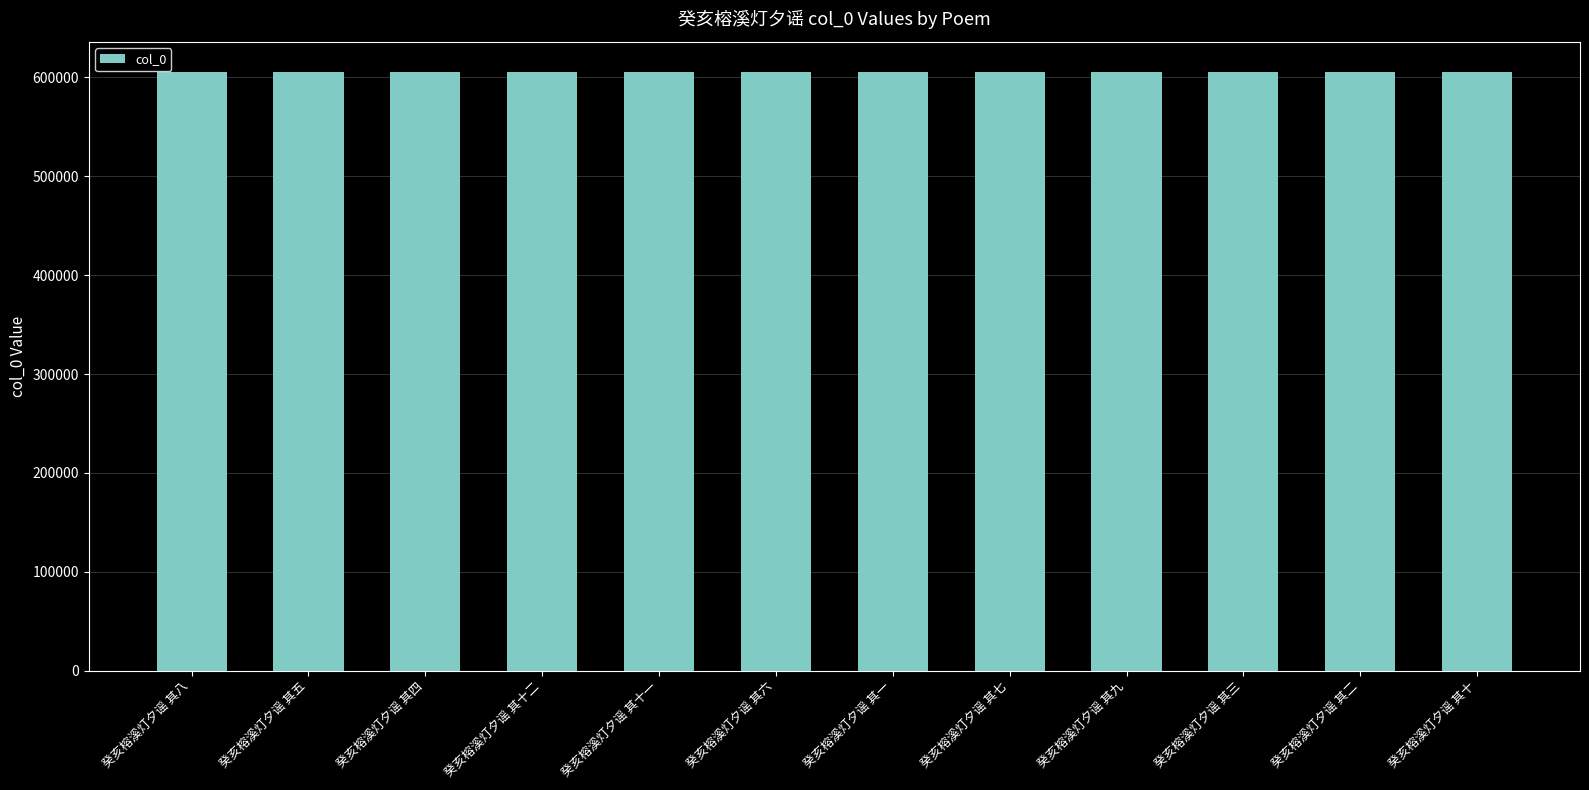

What is the label of the 1st bar from the left?

癸亥榕溪灯夕谣 其八